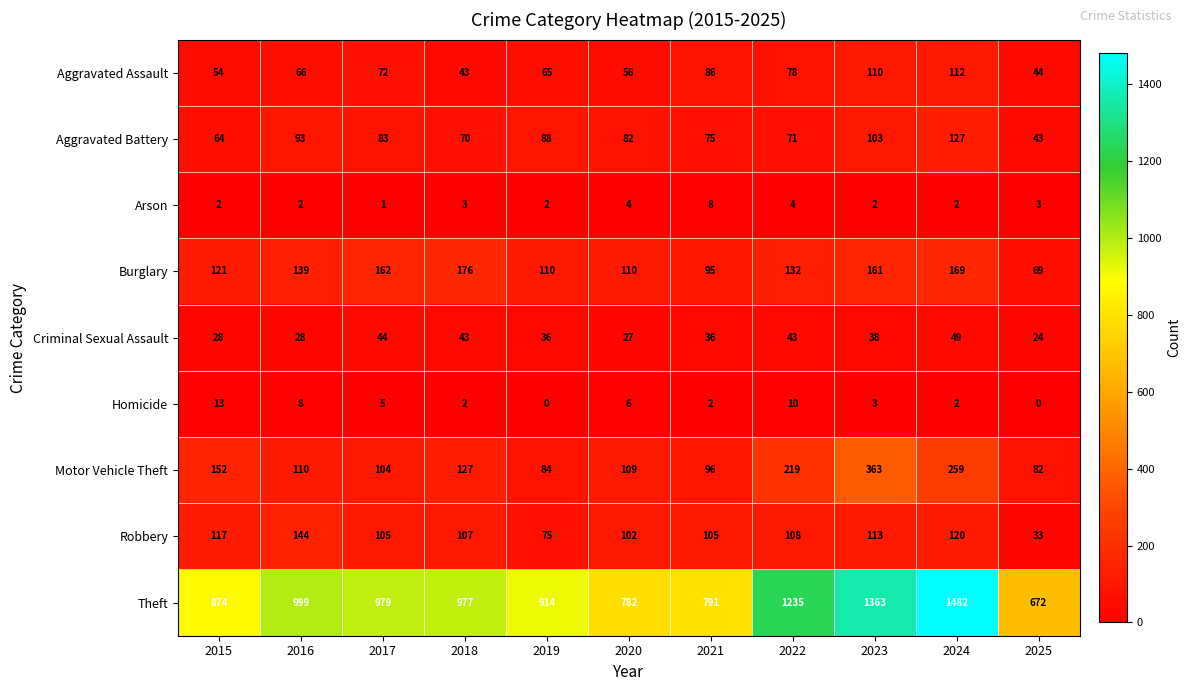

What is the average value of the Burglary series?

131